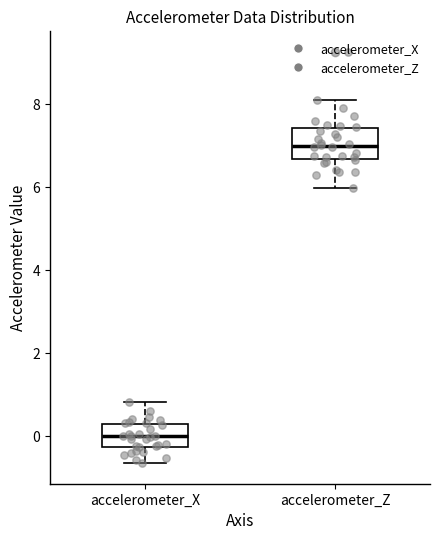

Which box has the lowest median line?

accelerometer_X